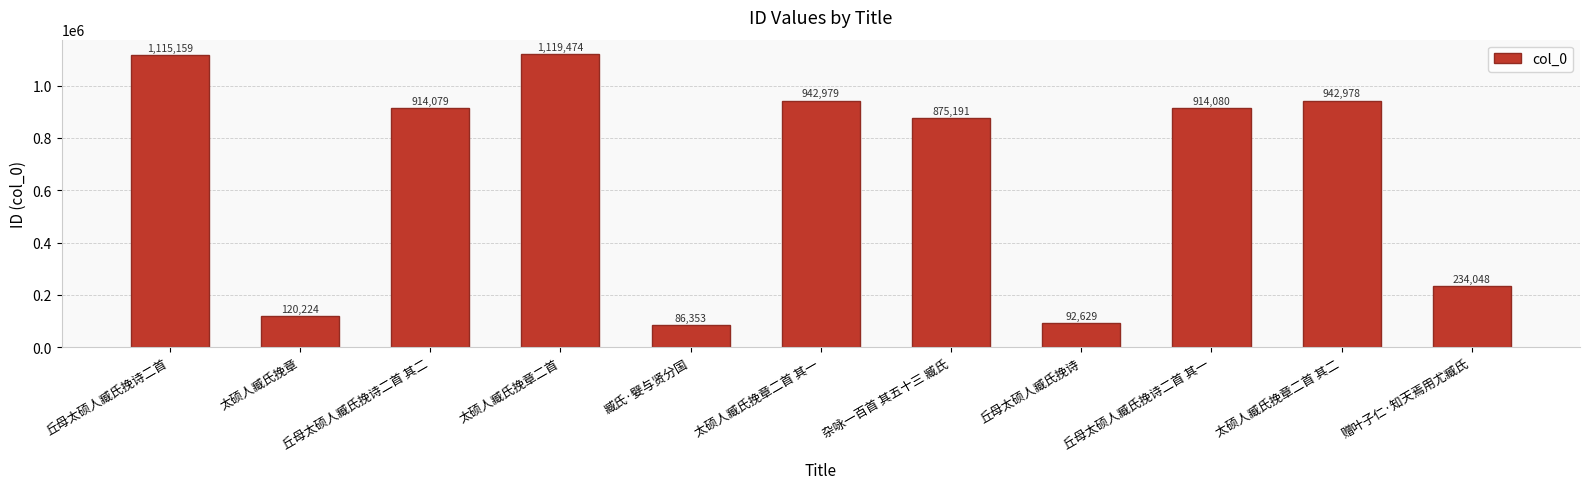

What is the label of the 8th bar from the right?

太硕人臧氏挽章二首